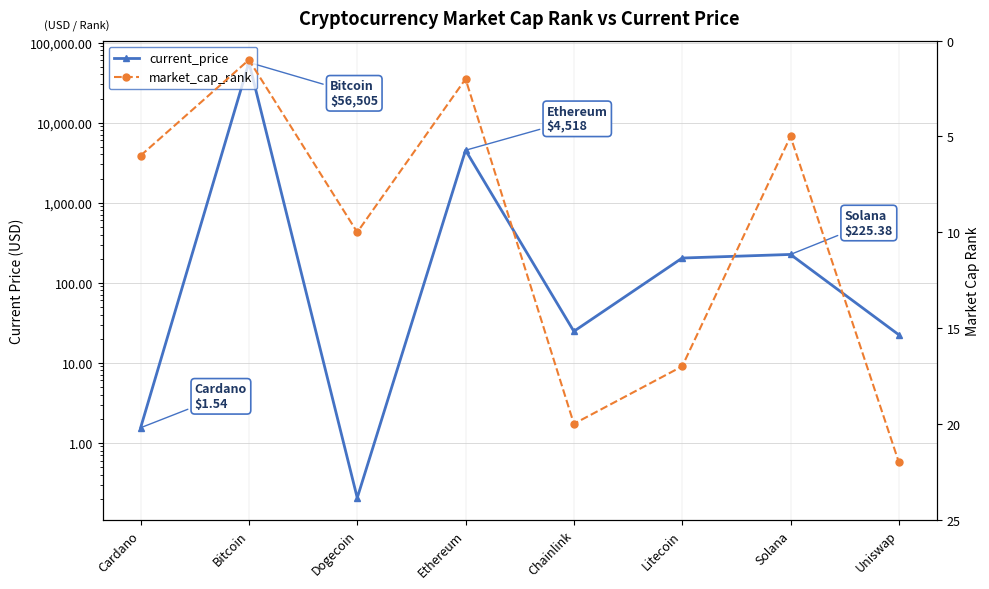

Is it true that market_cap_rank equals 6.0 at Cardano?

True